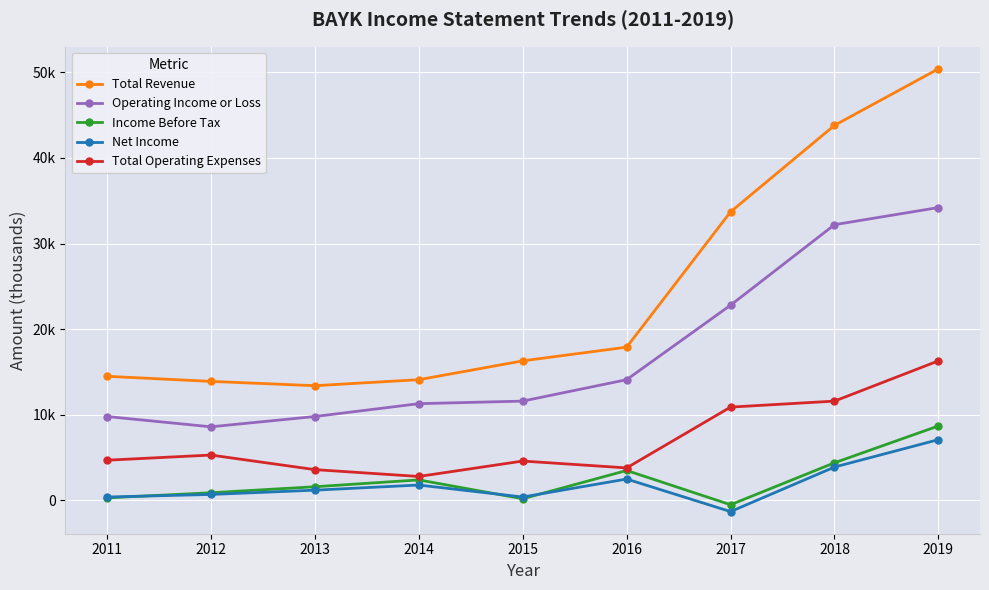

Is this an area chart (filled region under the line)?

No